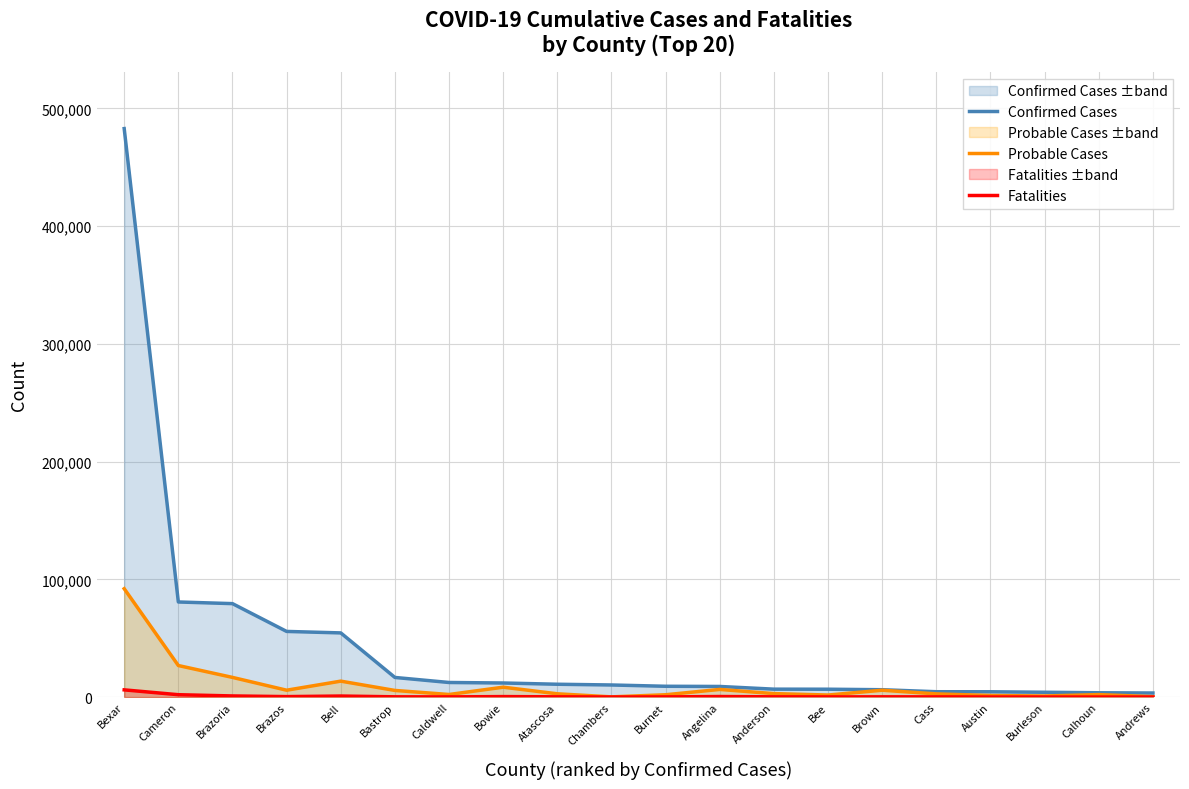

What is the label of the 18th point from the left?

Burleson